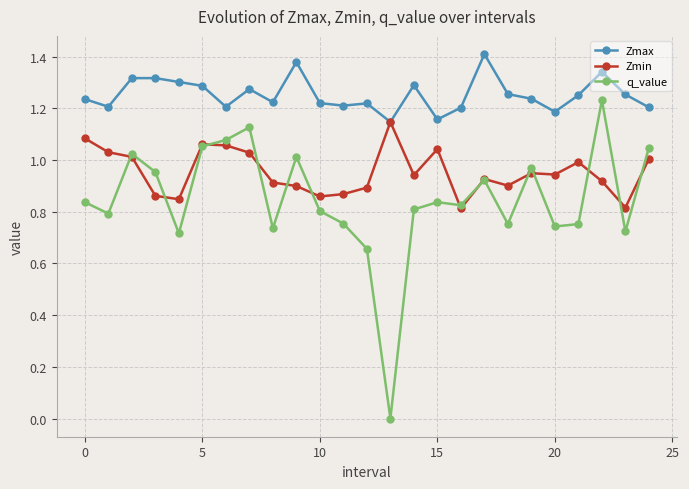

True or false: Zmax and q_value cross at least once.

False